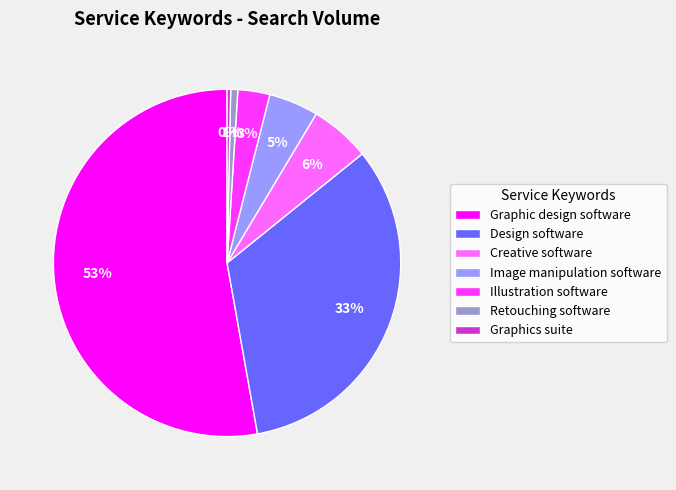

Between Illustration software and Image manipulation software, which is larger?

Image manipulation software